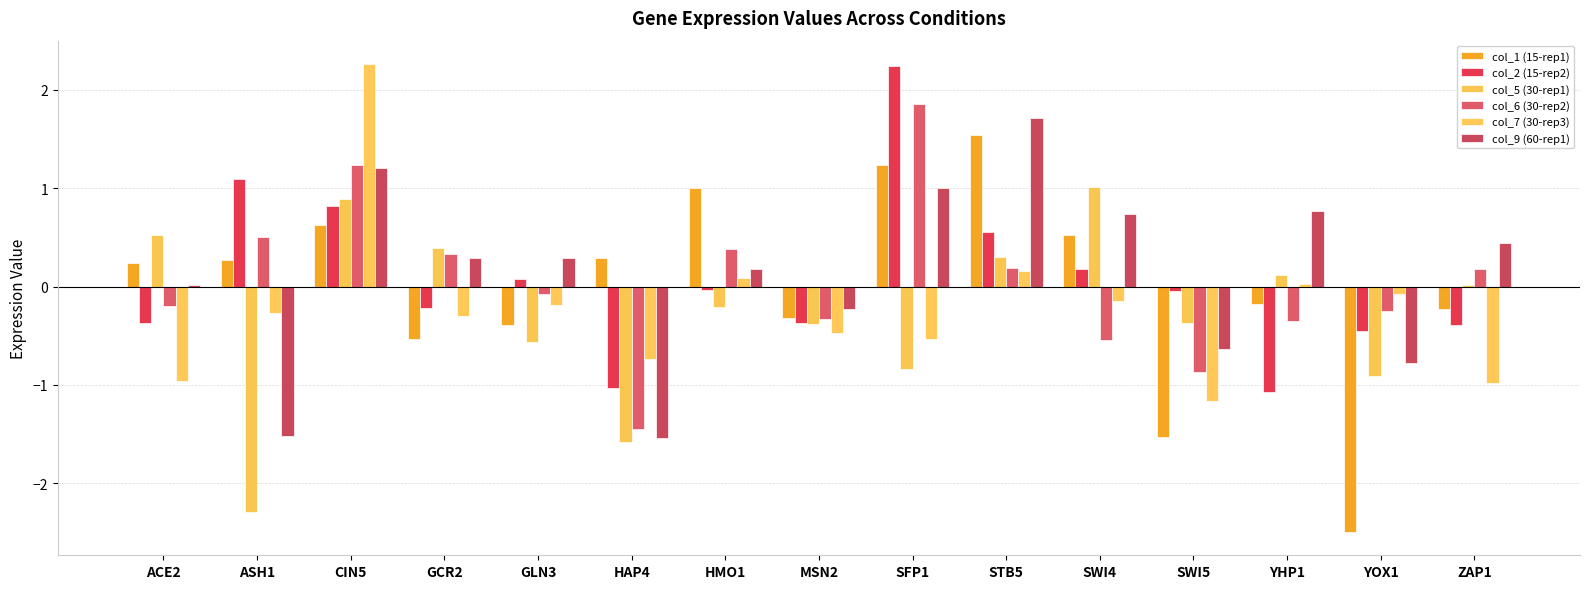

At which label does col_9 (60-rep1) first exceed 0?

ACE2